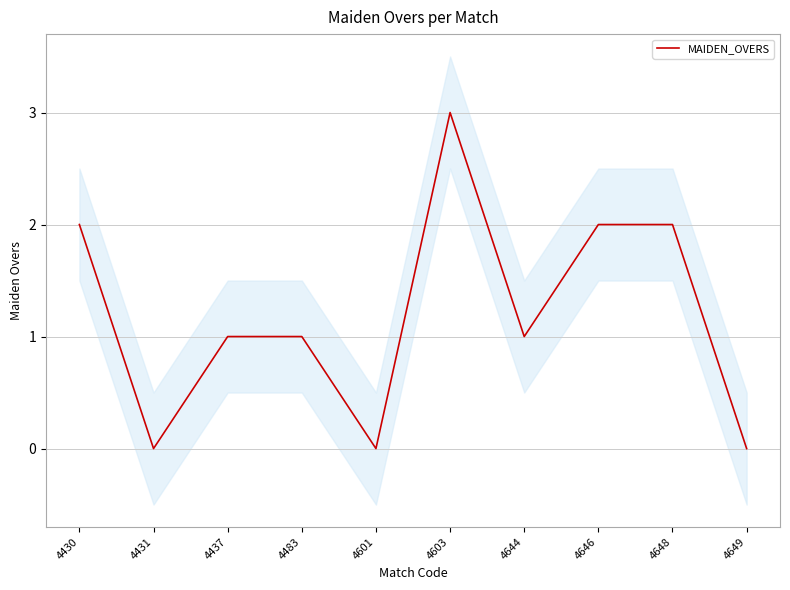

At which category does the data reach its first local peak?

4603